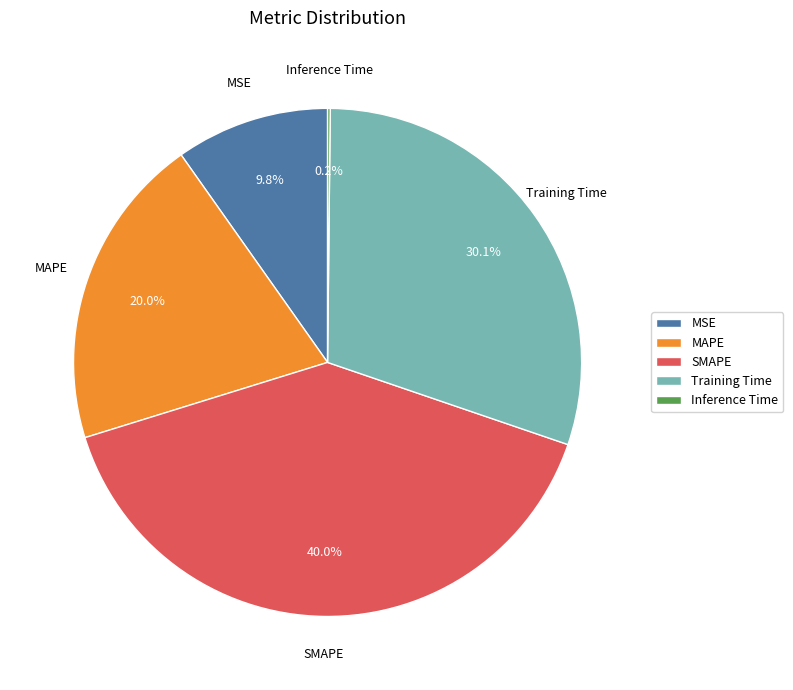

Does MAPE account for over 50% of the chart?

No